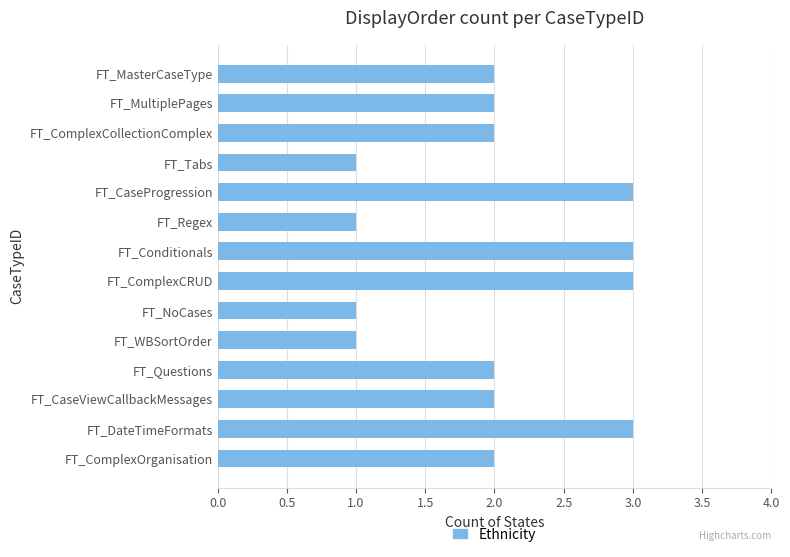

Reading top to bottom, transcribe all the data shown in this chart.

FT_MasterCaseType=2	FT_MultiplePages=2	FT_ComplexCollectionComplex=2	FT_Tabs=1	FT_CaseProgression=3	FT_Regex=1	FT_Conditionals=3	FT_ComplexCRUD=3	FT_NoCases=1	FT_WBSortOrder=1	FT_Questions=2	FT_CaseViewCallbackMessages=2	FT_DateTimeFormats=3	FT_ComplexOrganisation=2